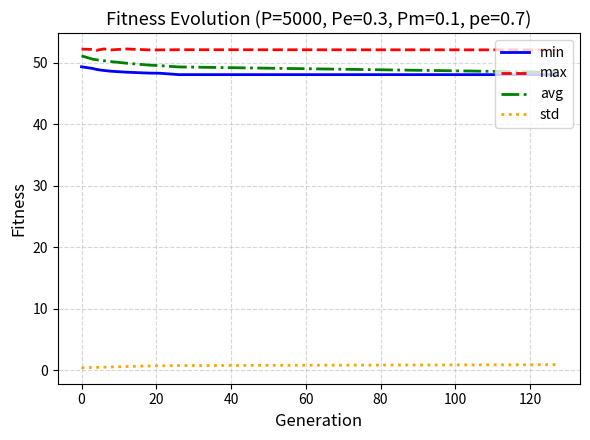

True or false: std and max intersect in this chart.

False